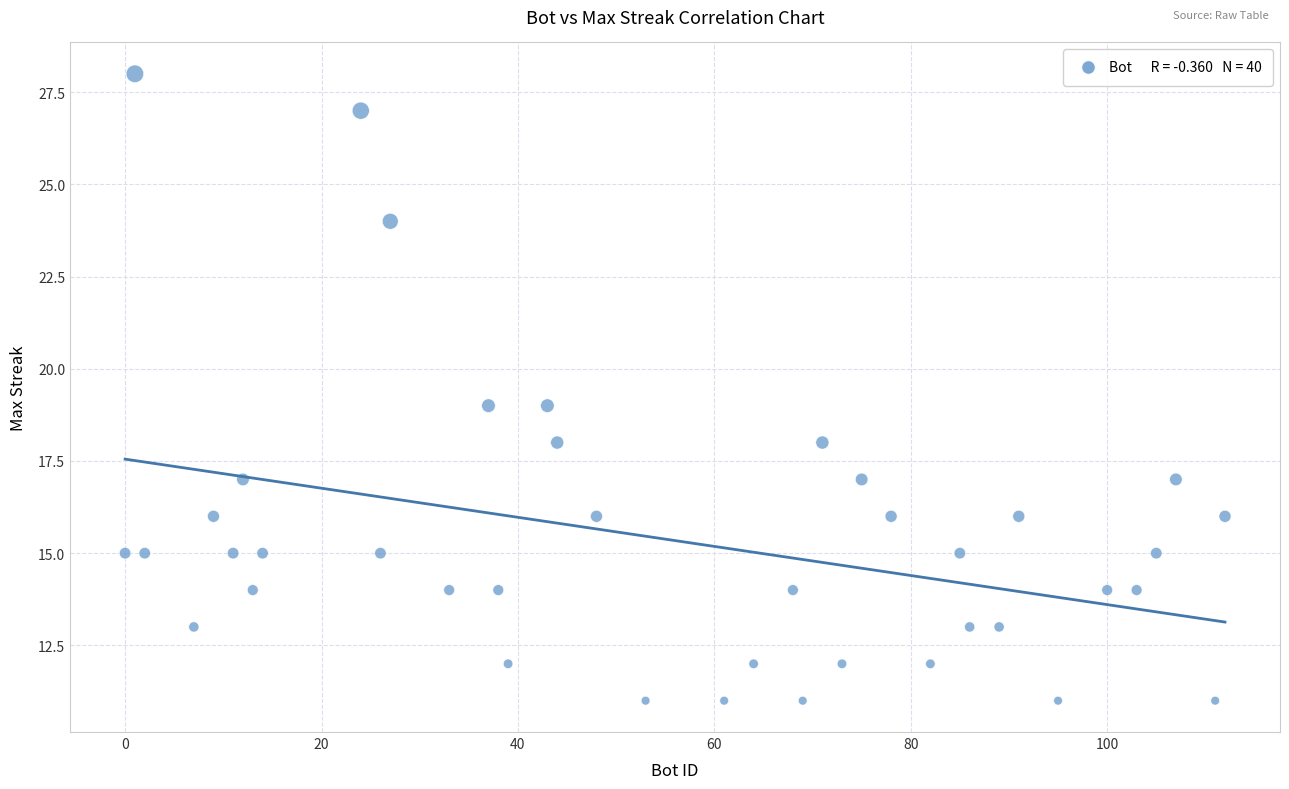

What is the range of Y values (max minus min)?

17